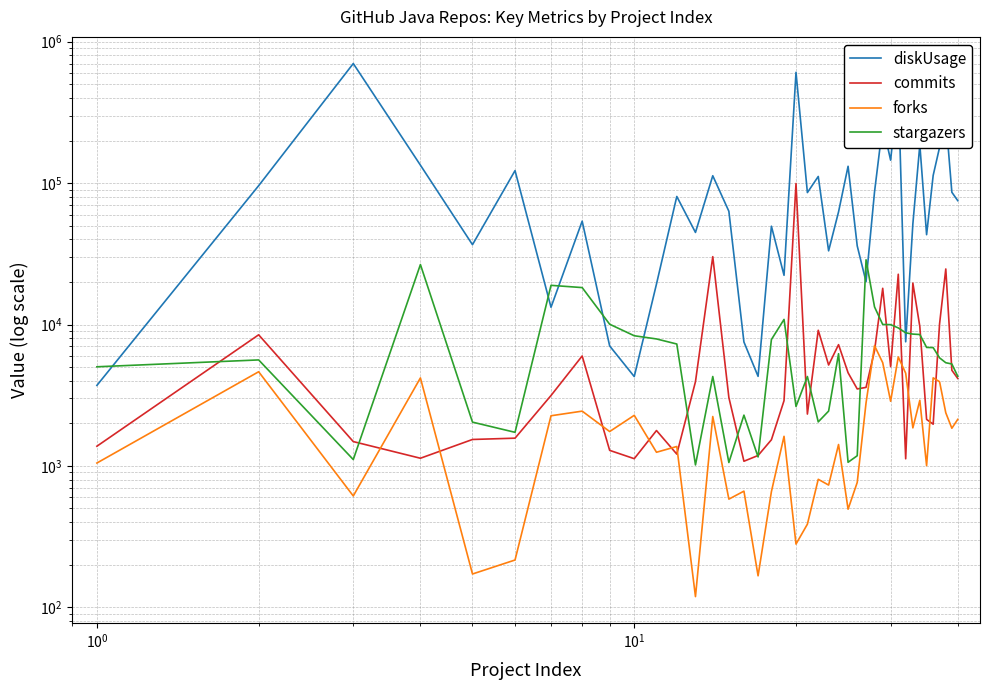

What is the maximum value shown in the chart?

701207